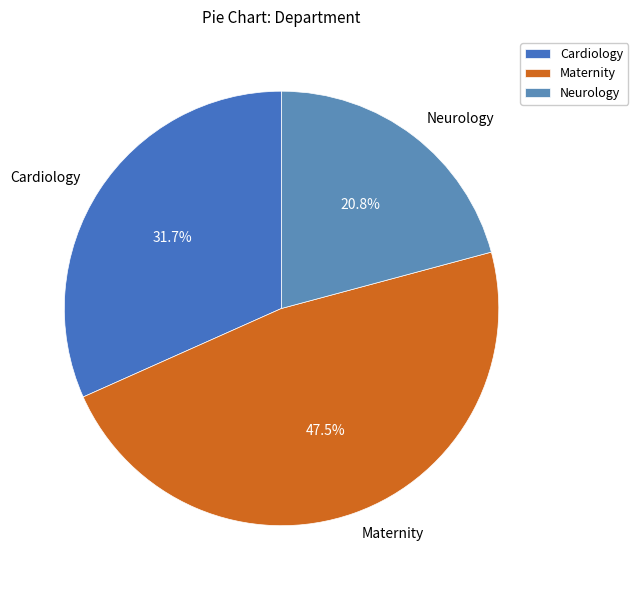

Between Neurology and Cardiology, which is larger?

Cardiology